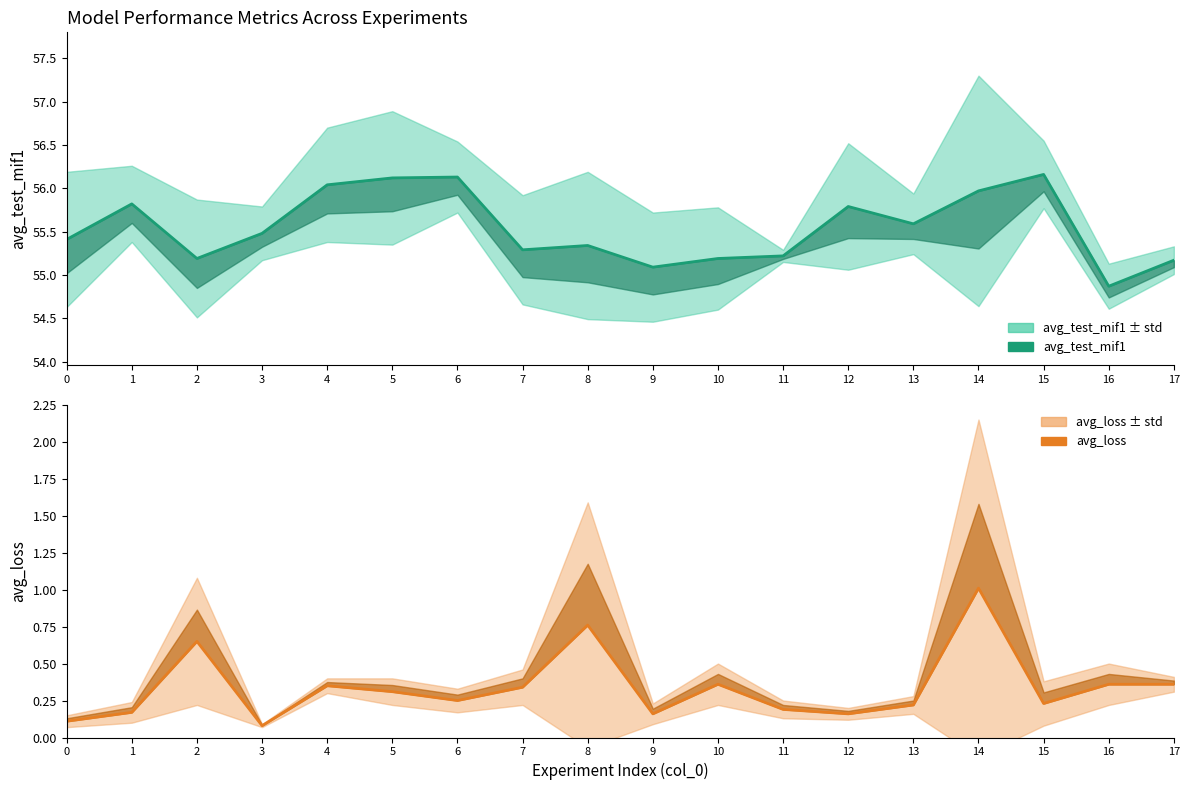

How many series are shown in this chart?

2